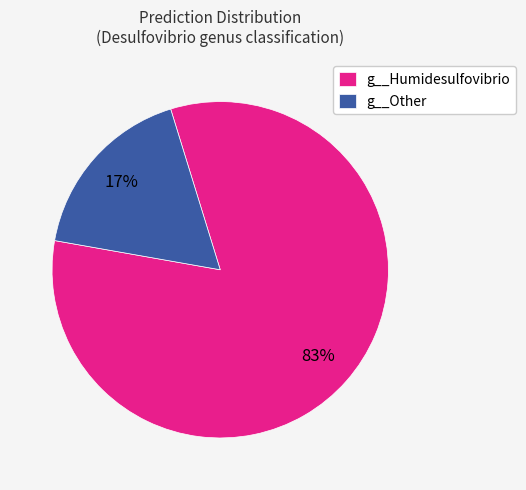

To the nearest percent, what portion does g__Humidesulfovibrio represent?

83%